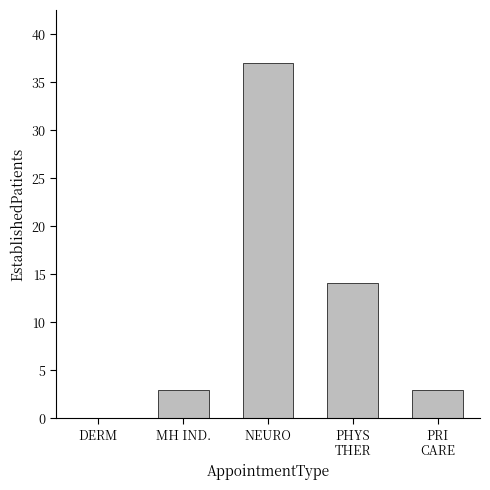

Reading left to right, what are all the values shown in this chart?

0.0	2.9	37.0	14.1	2.9